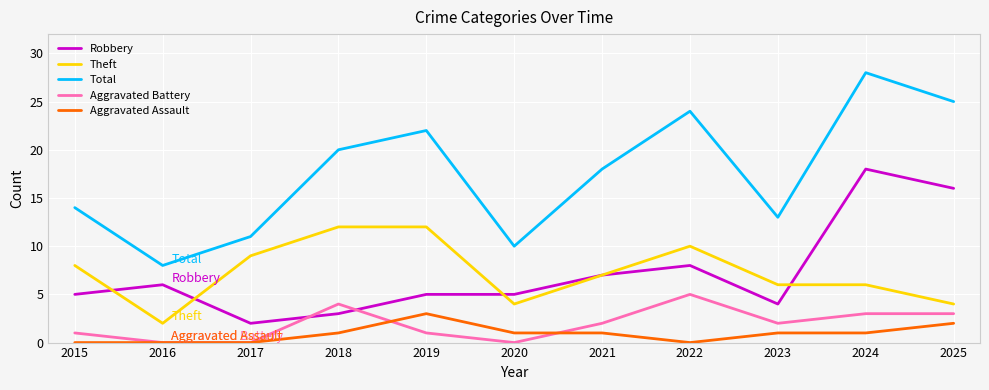

Where does the Total series first go above 18?

2018